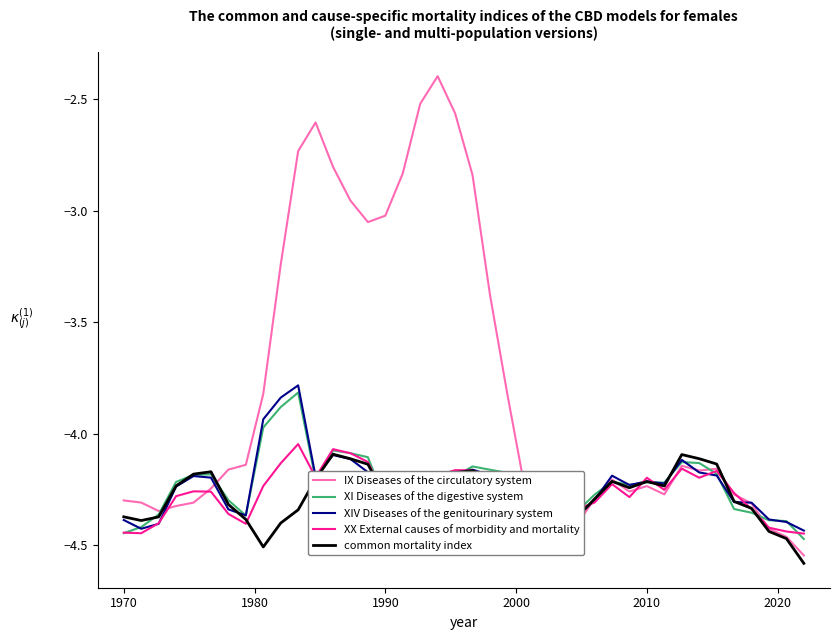

Which series has the largest total across all categories?

IX Diseases of the circulatory system